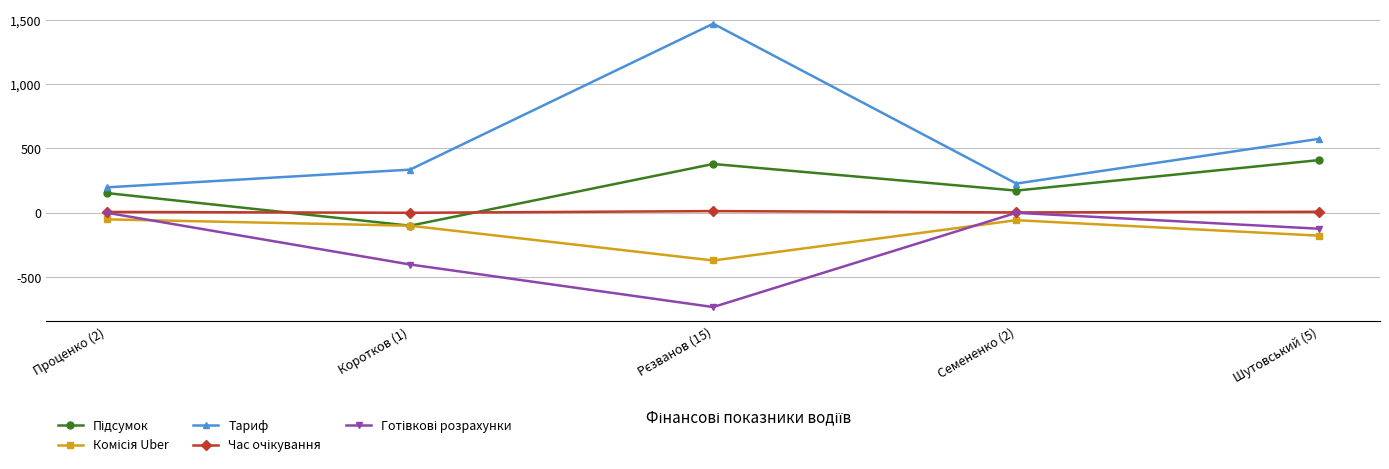

What is the label of the 2nd point from the left?

Коротков (1)